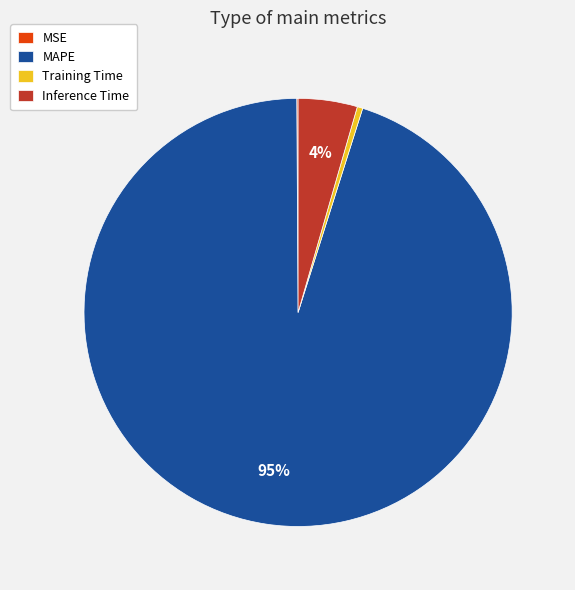

True or false: Training Time accounts for 12% of the total.

False